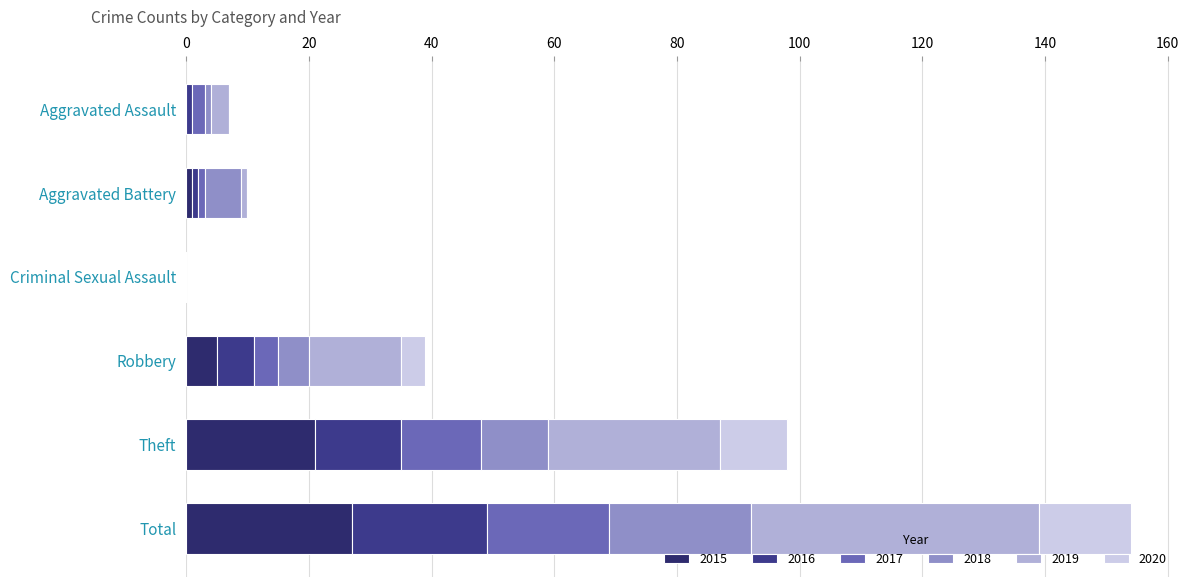

What is the label of the 4th bar from the left?

Robbery